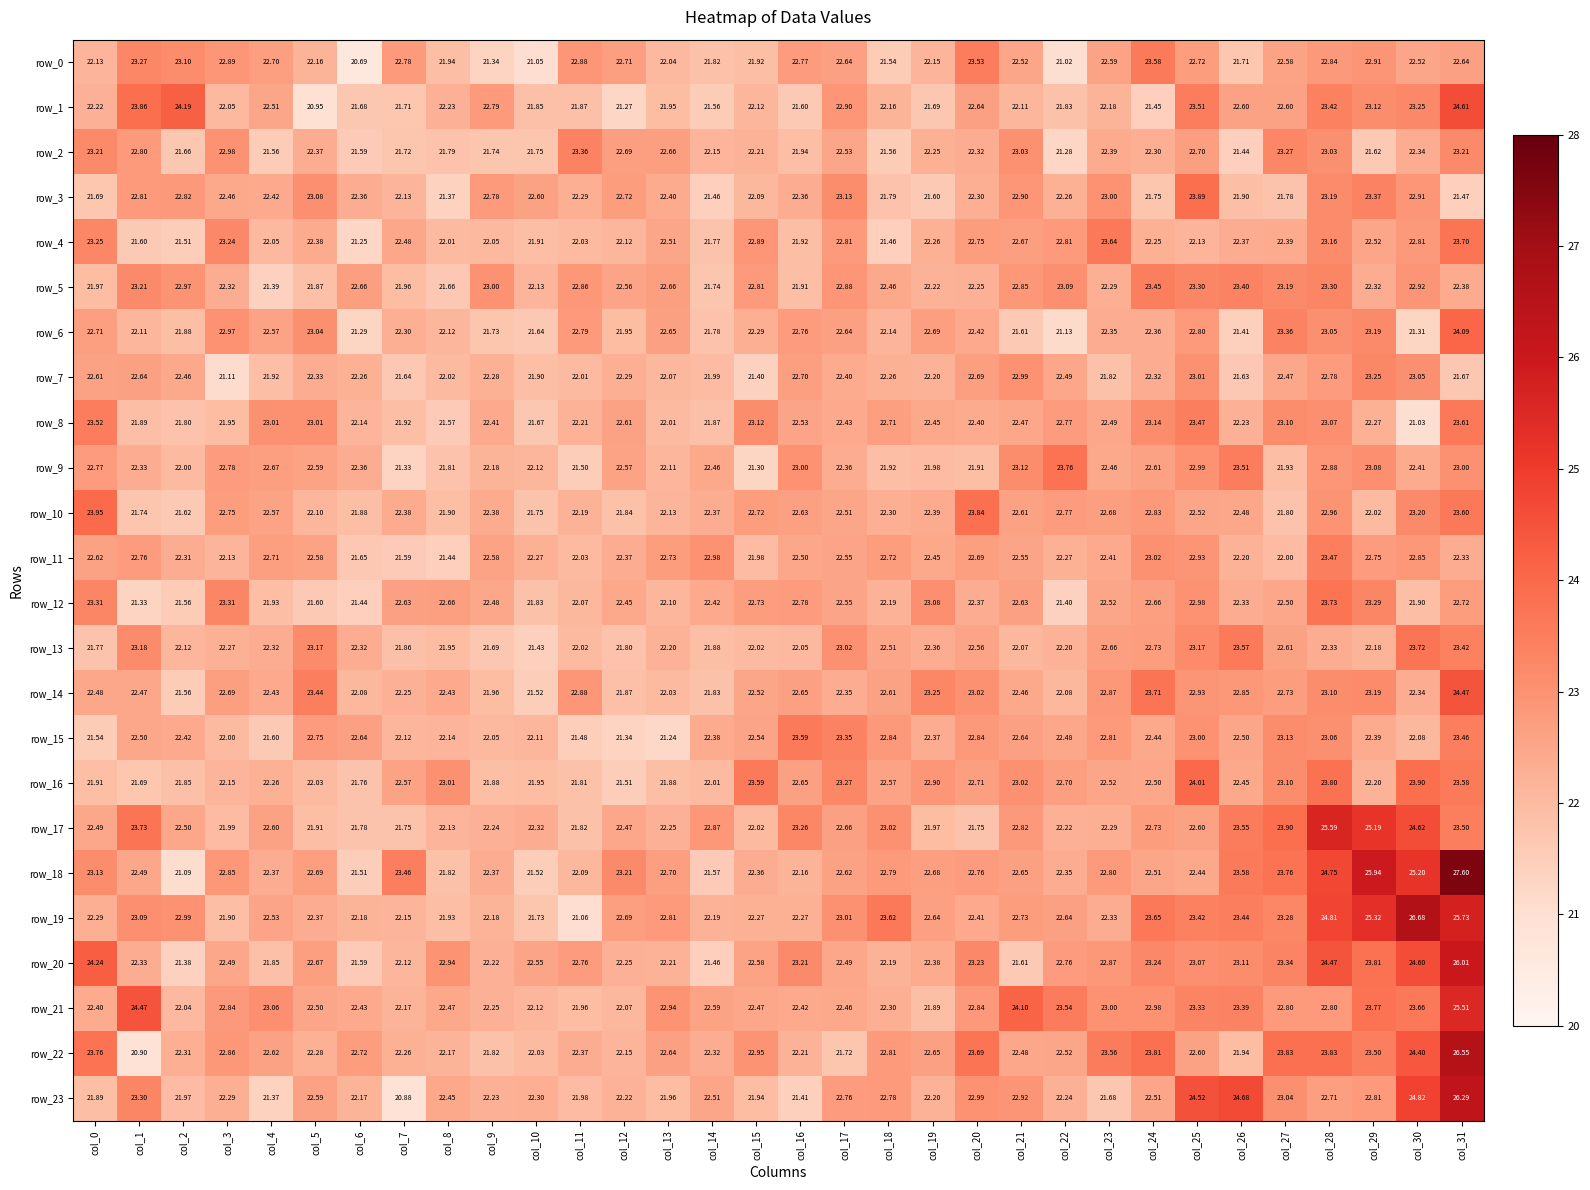

Where is row_14 nearest to the value 22?

col_13